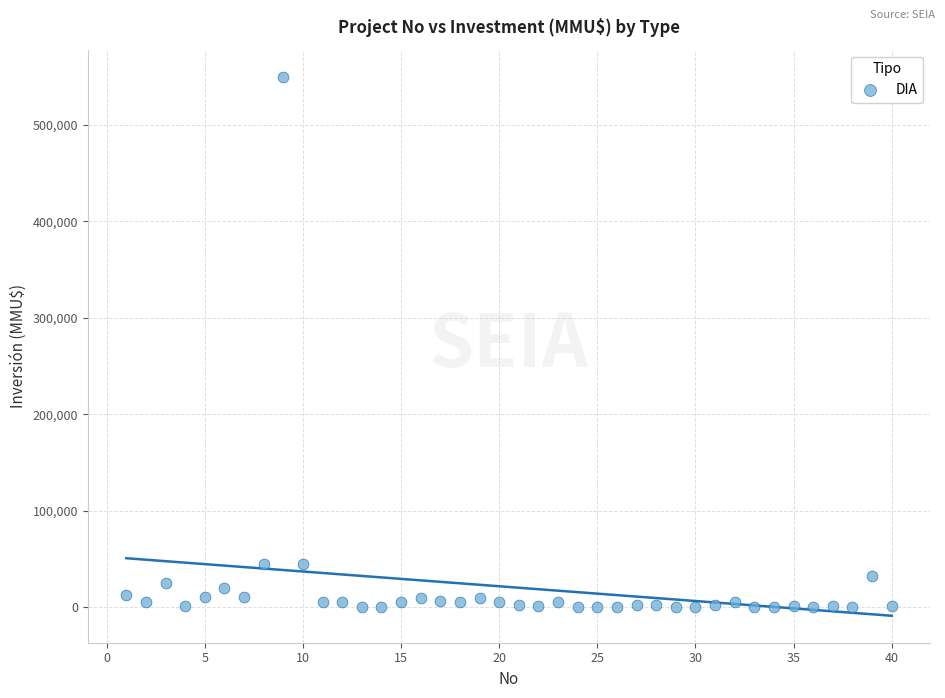

What is the range of Y values (max minus min)?

550000